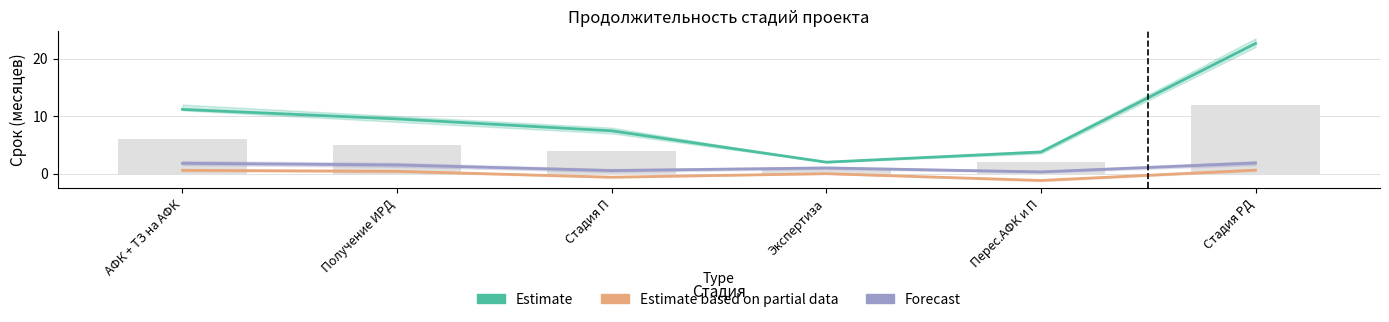

What is the highest value of the Forecast series?

1.9